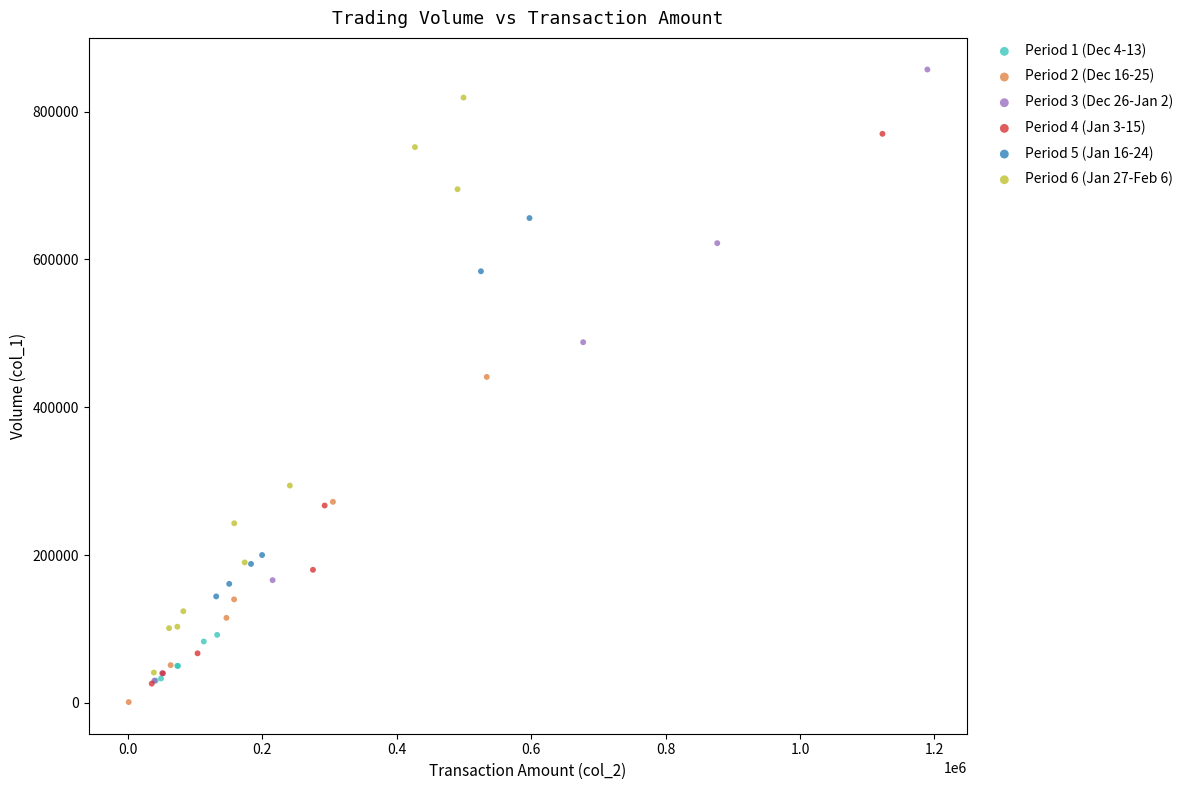

Which series has the largest Y range (max minus min)?

Period 3 (Dec 26-Jan 2)